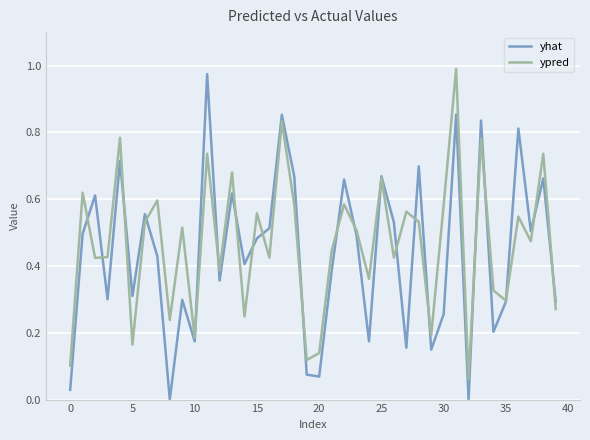

In yhat, how many points are higher than both neighbors (excluding endpoints)?

14